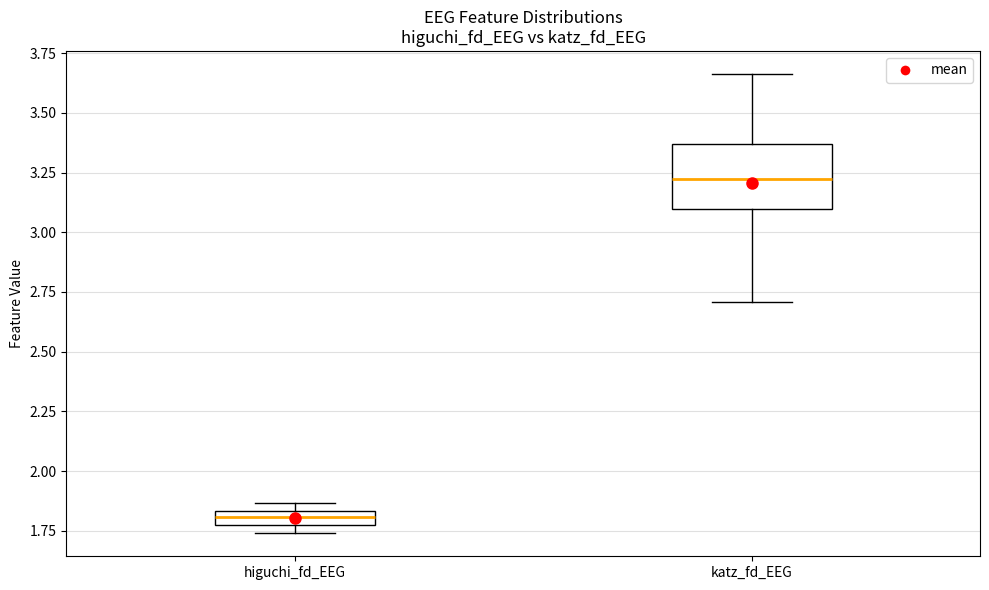

Where is the upper edge of the box for higuchi_fd_EEG on the y-axis? The values are not printed on the chart, so give them approximately, as read against the axis.

1.85